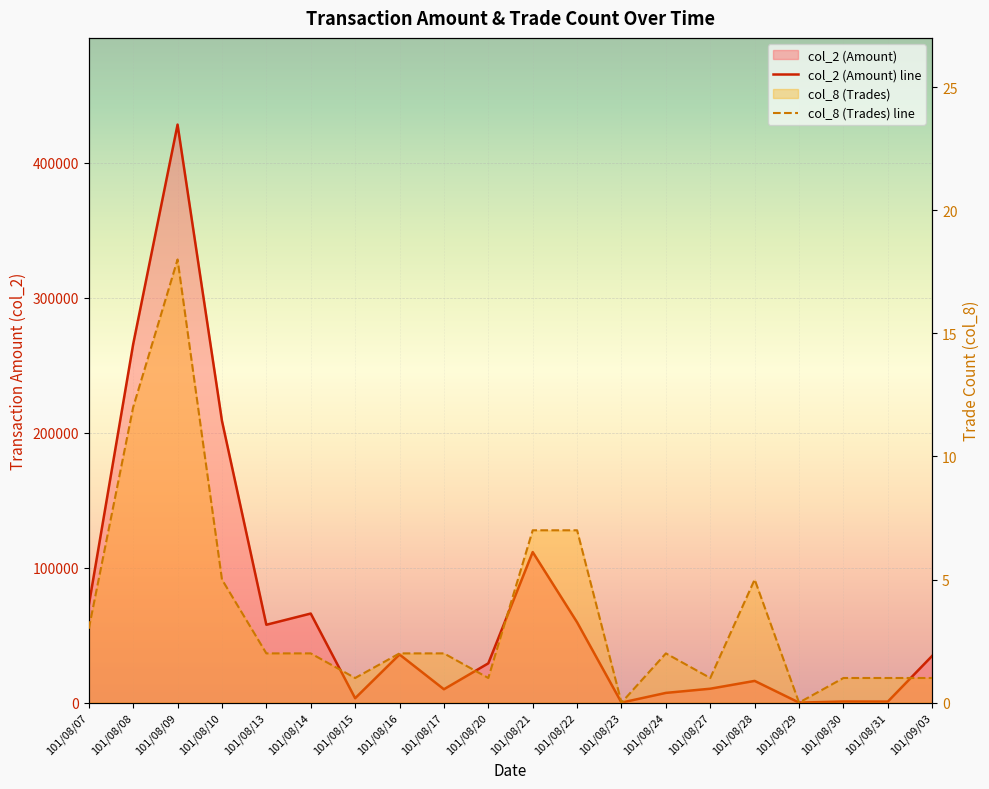

True or false: col_8 (Trades) line and col_2 (Amount) line intersect in this chart.

False